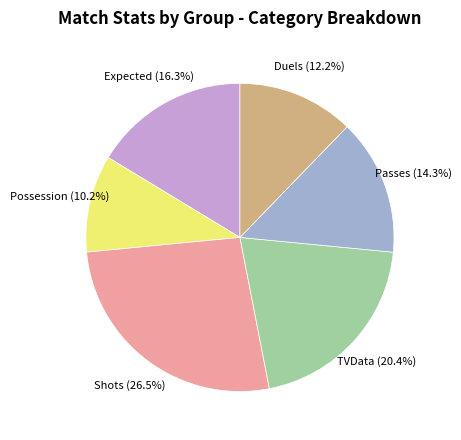

Rank the categories by value from lowest to highest.

Possession, Duels, Passes, Expected, TVData, Shots